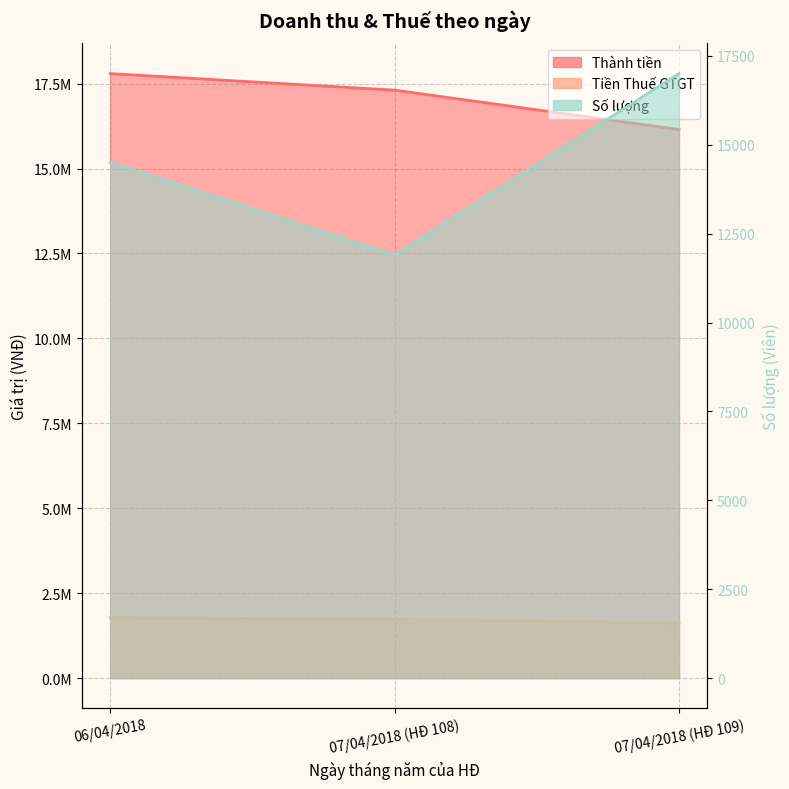

What is the approximate value of Thành tiền at 06/04/2018, to the nearest 50?

17795450